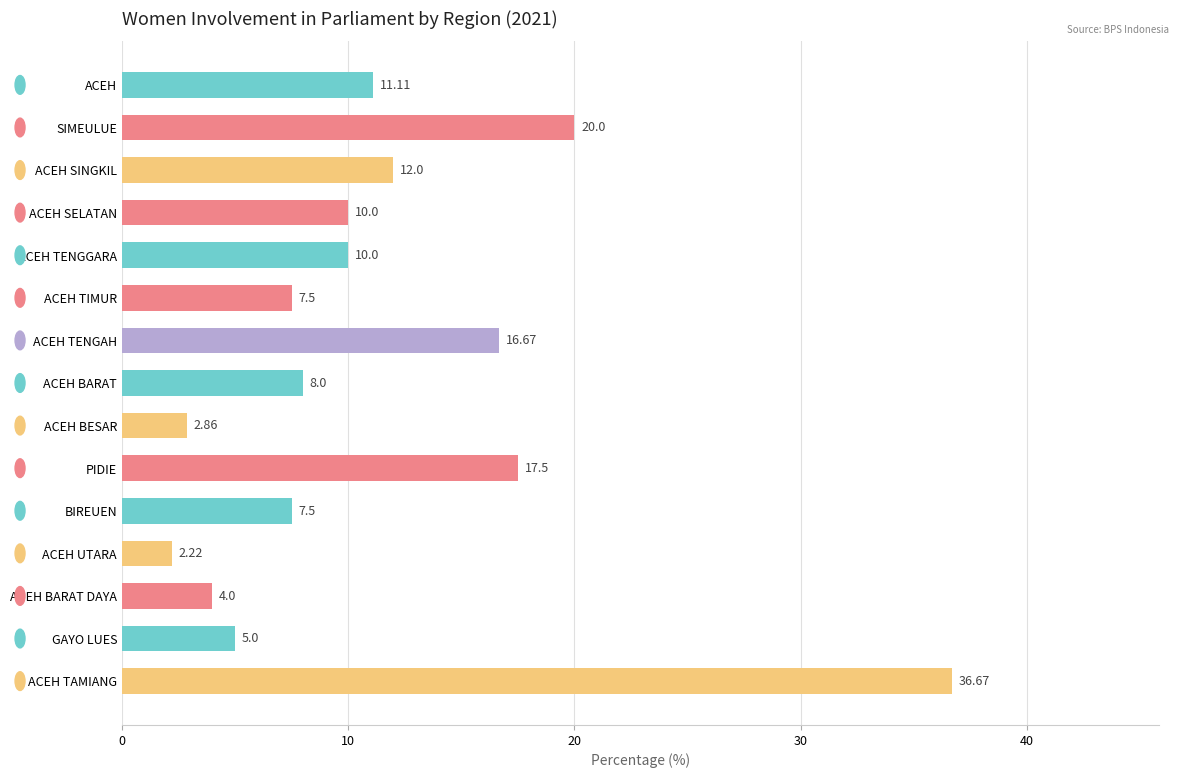

What is the ratio of the value at ACEH TAMIANG to the value at GAYO LUES?

7.3